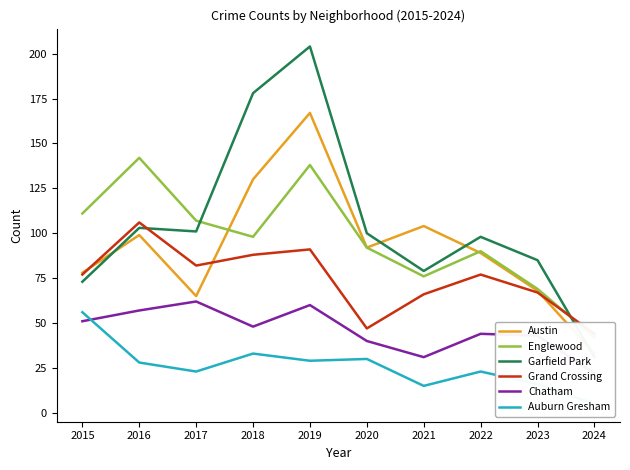

Reading right to left, transcribe all the data shown in this chart.

Austin: 2024=33	2023=68	2022=89	2021=104	2020=92	2019=167	2018=130	2017=65	2016=99	2015=78
Englewood: 2024=42	2023=69	2022=90	2021=76	2020=92	2019=138	2018=98	2017=107	2016=142	2015=111
Garfield Park: 2024=31	2023=85	2022=98	2021=79	2020=100	2019=204	2018=178	2017=101	2016=103	2015=73
Grand Crossing: 2024=44	2023=67	2022=77	2021=66	2020=47	2019=91	2018=88	2017=82	2016=106	2015=77
Chatham: 2024=22	2023=43	2022=44	2021=31	2020=40	2019=60	2018=48	2017=62	2016=57	2015=51
Auburn Gresham: 2024=5	2023=16	2022=23	2021=15	2020=30	2019=29	2018=33	2017=23	2016=28	2015=56